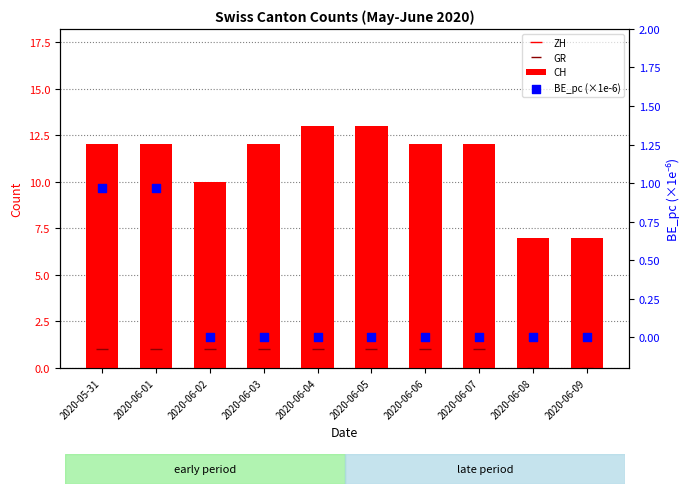

Which series has the widest spread of Y values?

CH